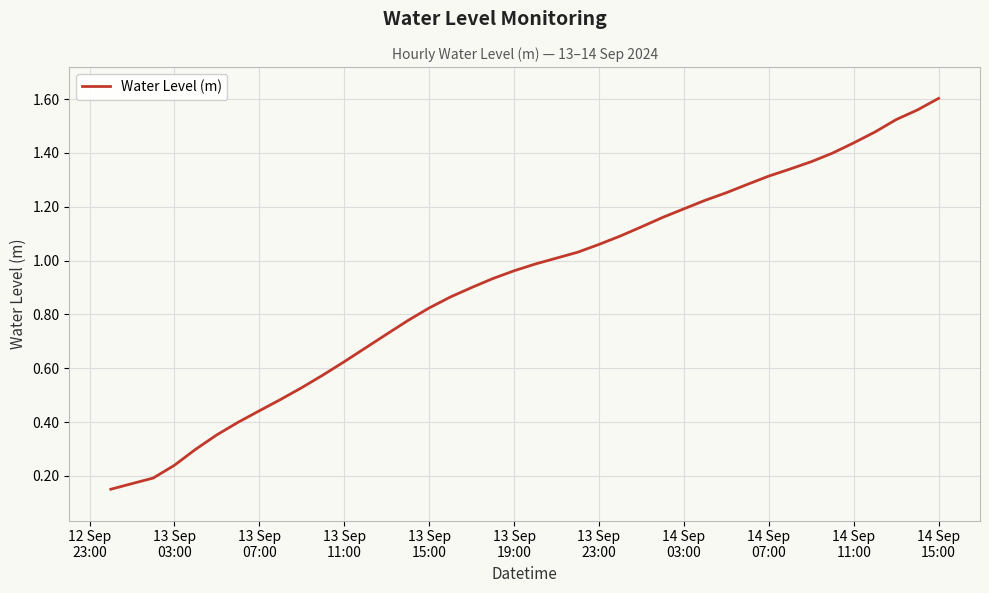

How many lines are shown in the chart?

1